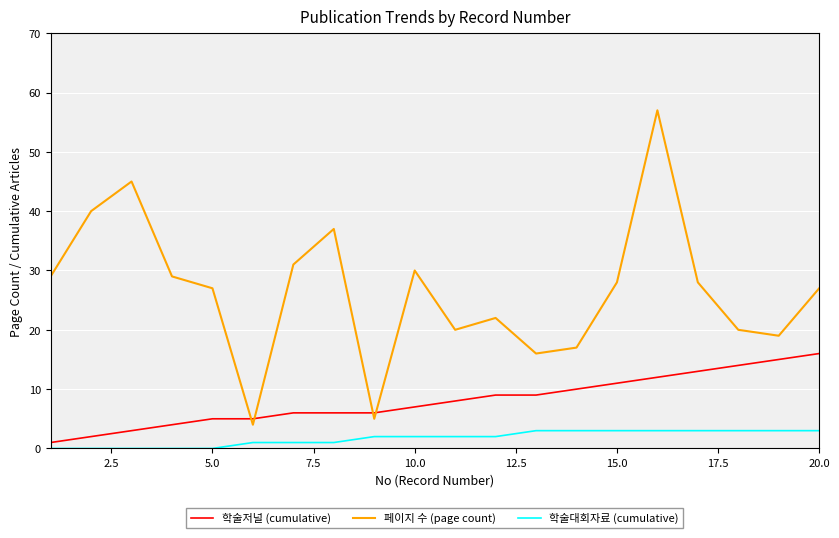

Is this an area chart (filled region under the line)?

No